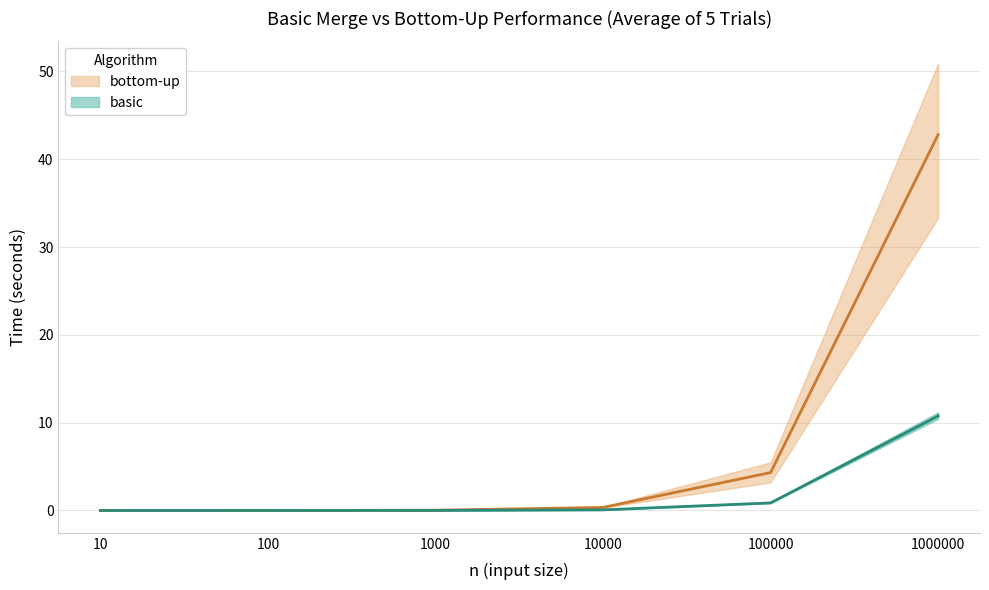

Which has a higher value, 100 or 10?

100